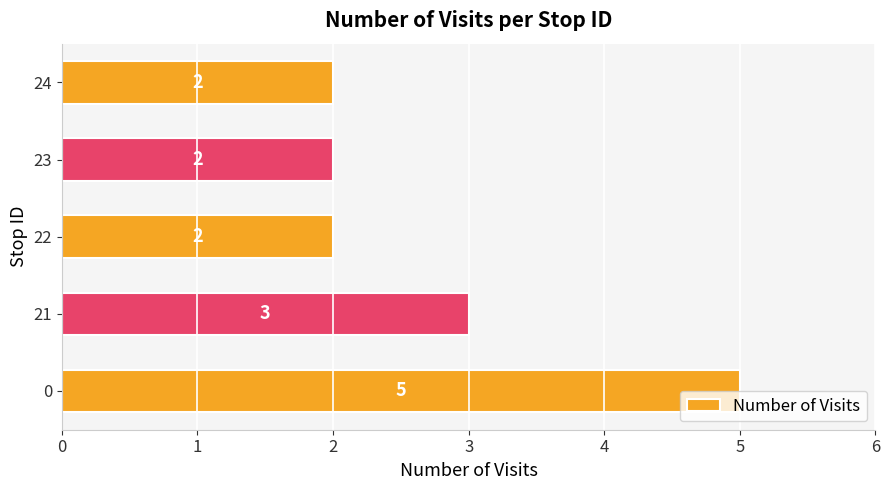

What is the ratio of the value at 22 to the value at 23?

1.0